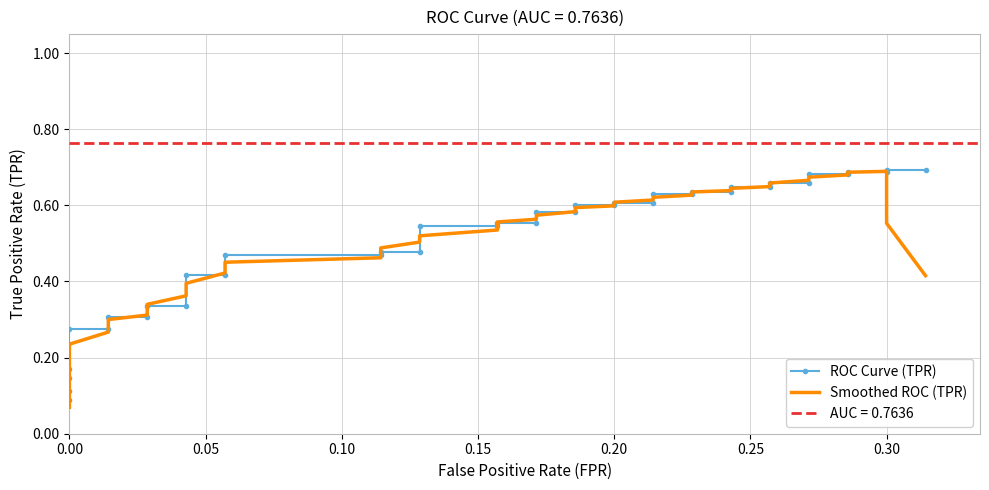

What is the value of the ROC Curve (TPR) point at the 15th from the left?

0.5